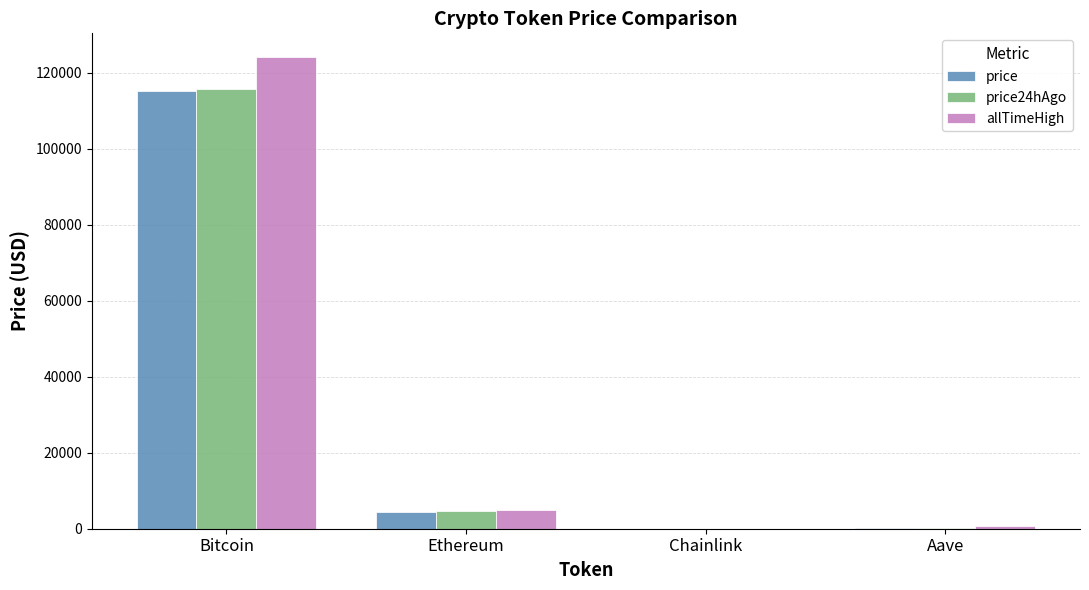

Which series changed the most between Bitcoin and Ethereum?

allTimeHigh